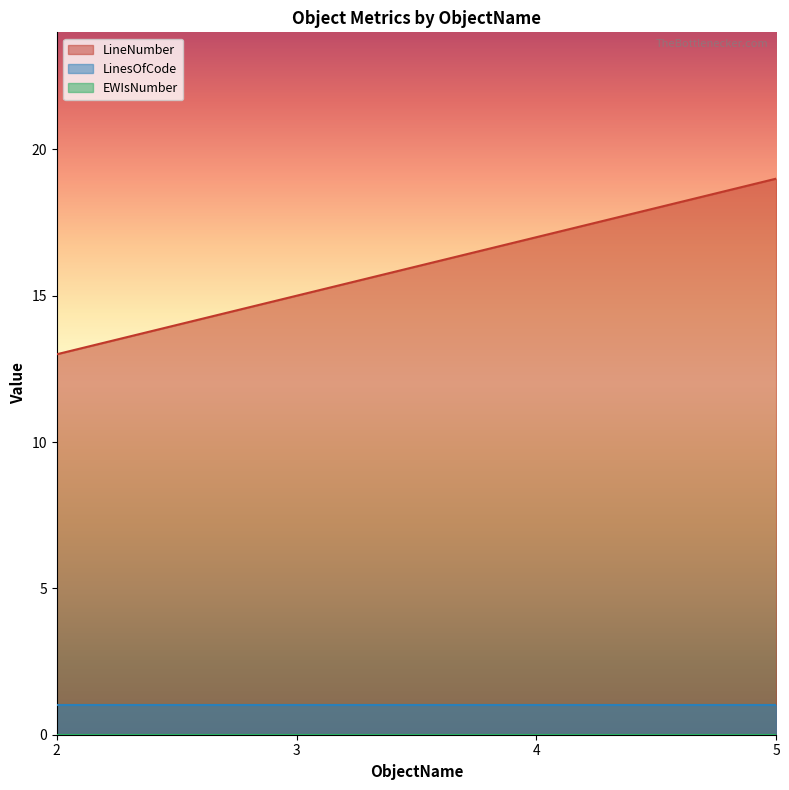

Reading left to right, extract all data points from this chart.

LineNumber: 2=13	3=15	4=17	5=19
LinesOfCode: 2=1	3=1	4=1	5=1
EWIsNumber: 2=0	3=0	4=0	5=0